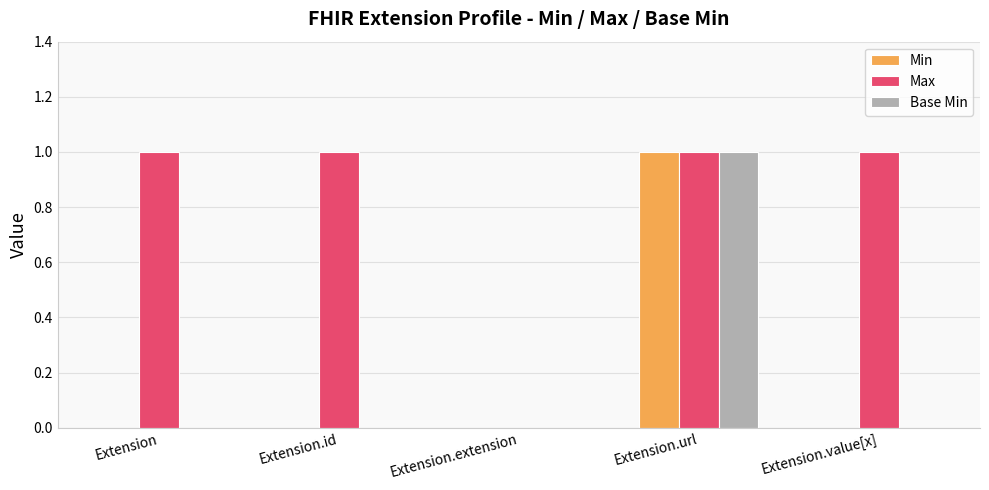

At which category is the sum across all series the highest?

Extension.url